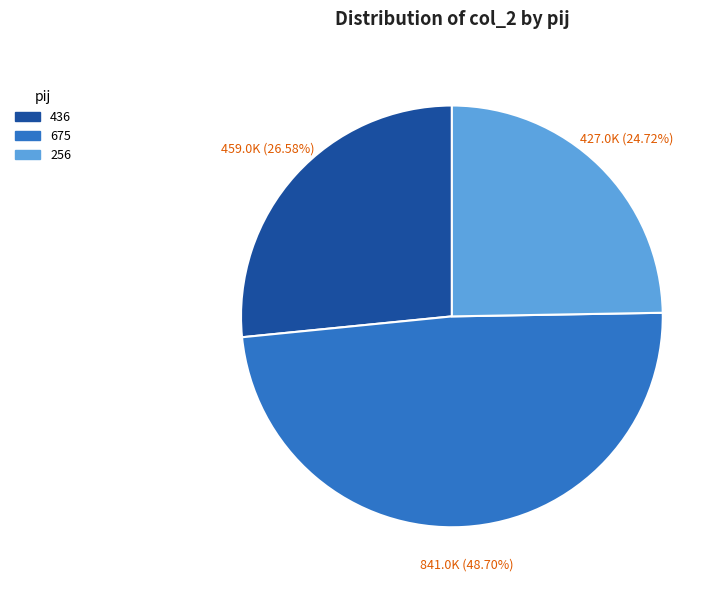

To the nearest percent, what is the combined percentage of 675 and 256?

73%